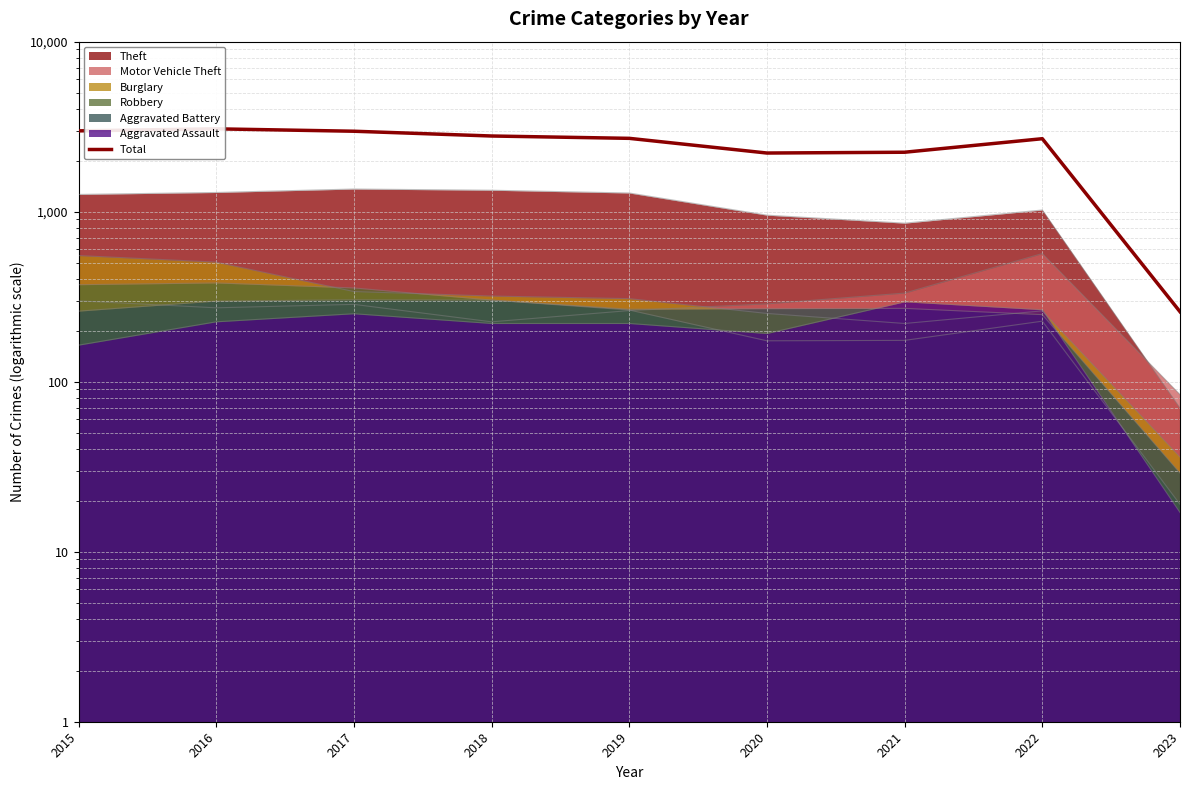

Where is the first local maximum?

2016